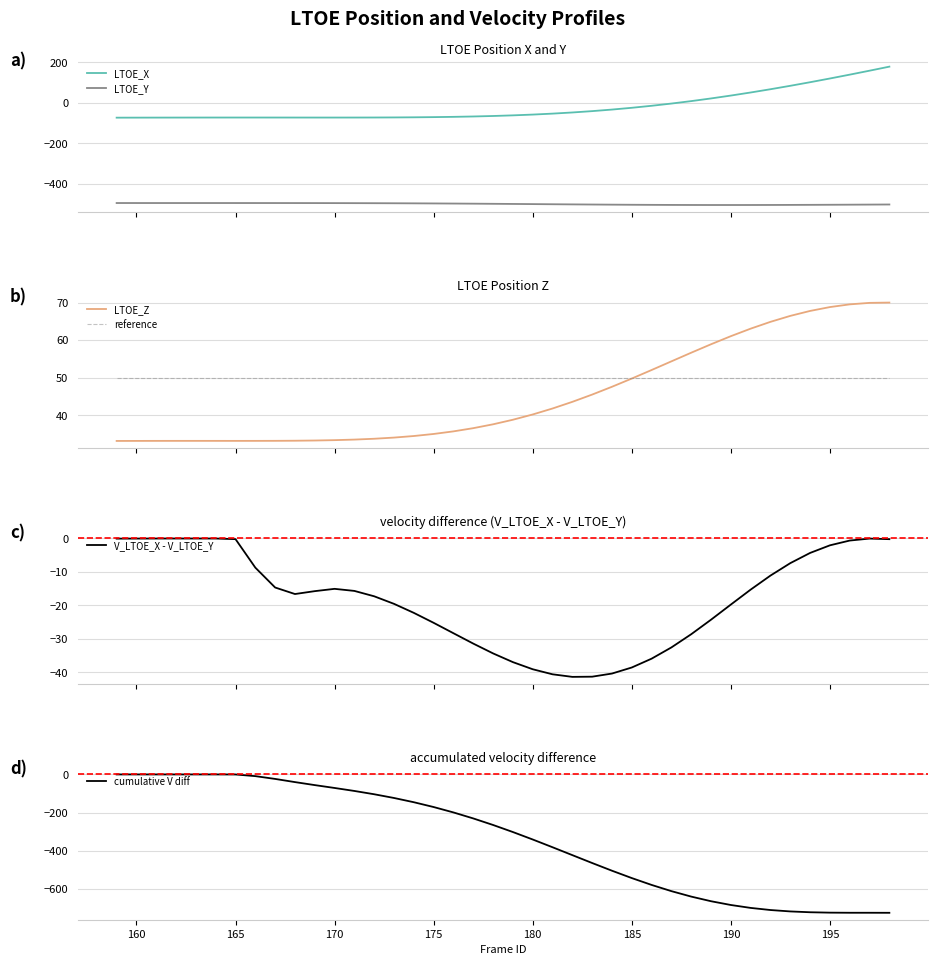

True or false: LTOE_X and LTOE_Y cross at least once.

False